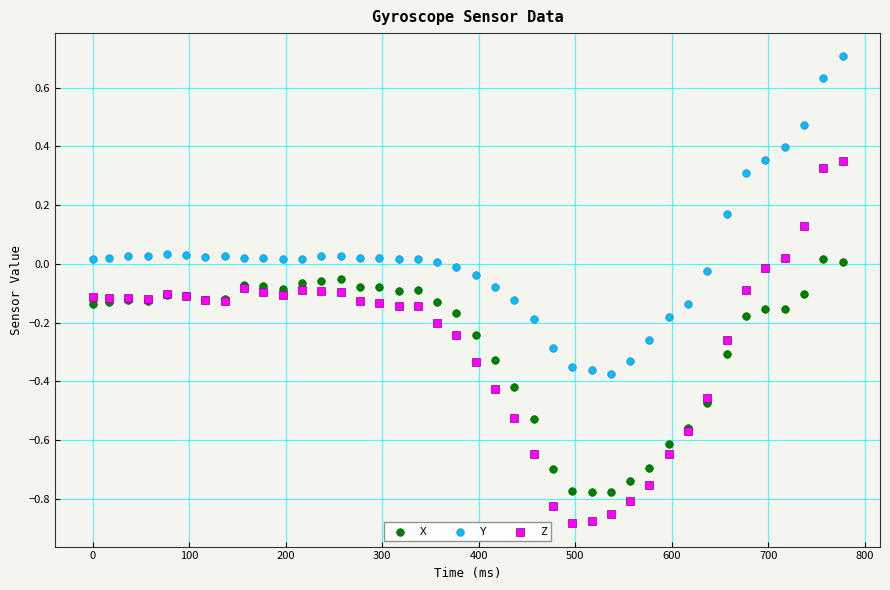

Which series reaches the minimum Y coordinate?

Z